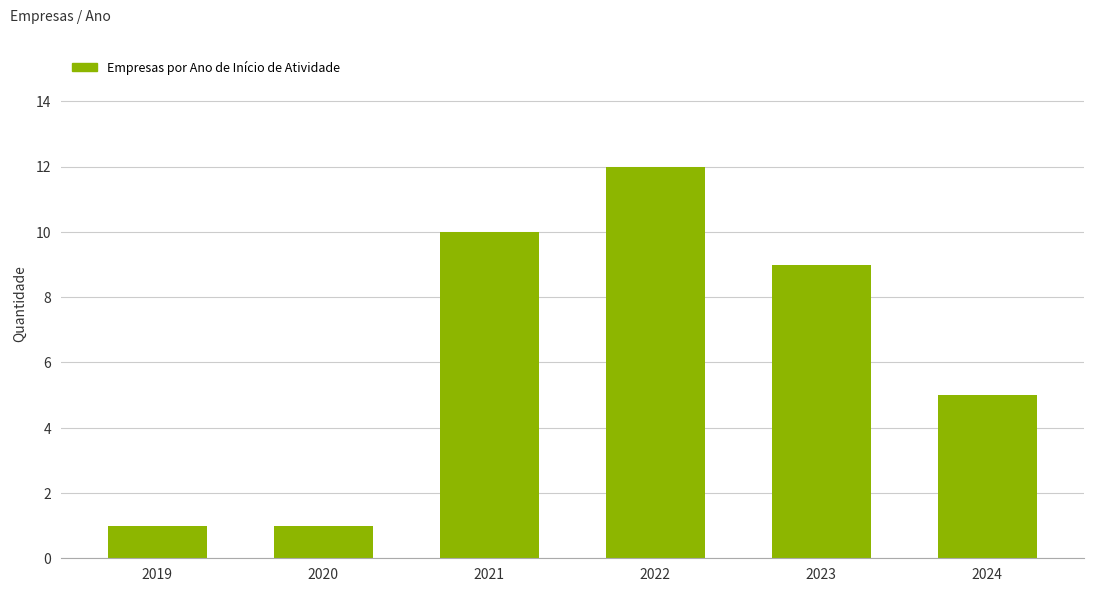

Reading left to right, what are all the values shown in this chart?

1	1	10	12	9	5